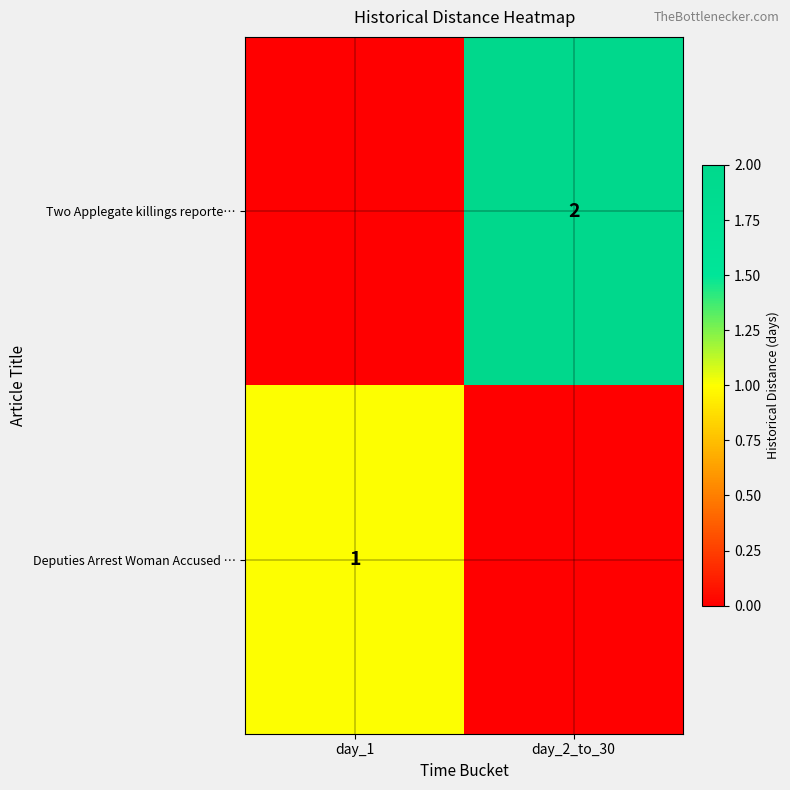

The Deputies Arrest Woman Accused … series shows 0 at day_1. True or false?

False